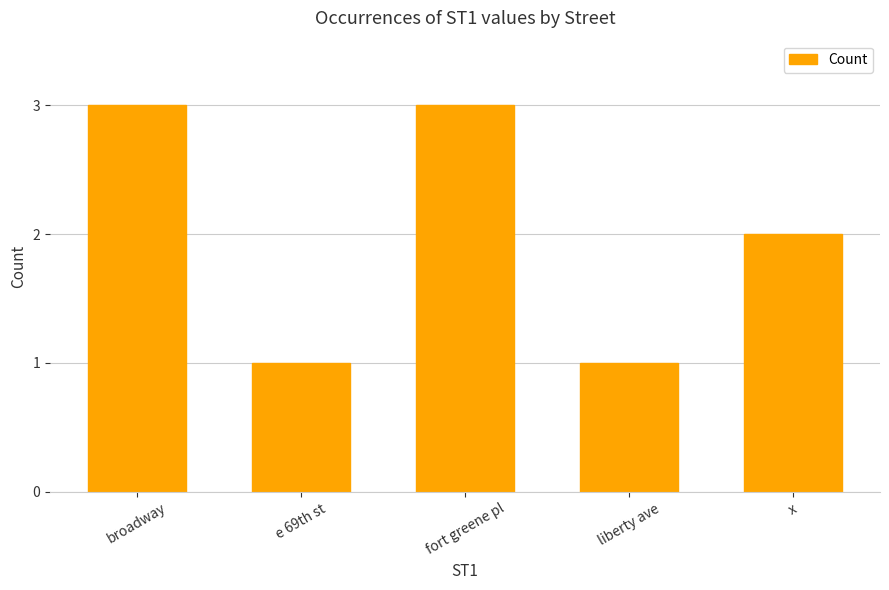

Count the number of categories in the chart.

5